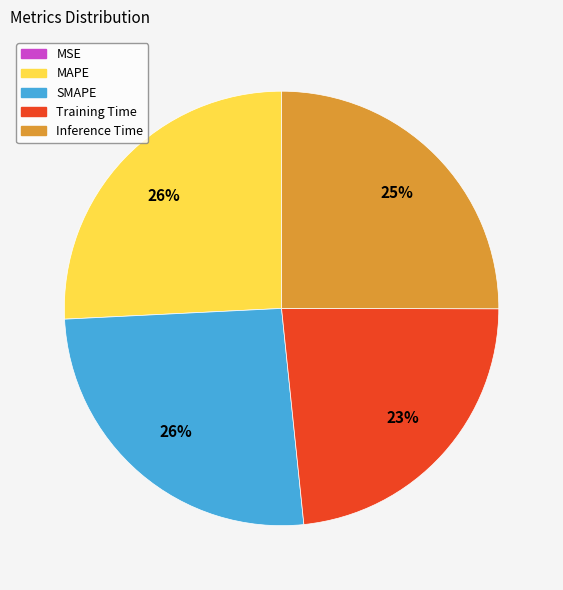

To the nearest percent, what is the difference between the largest and smallest slice percentages?

26%